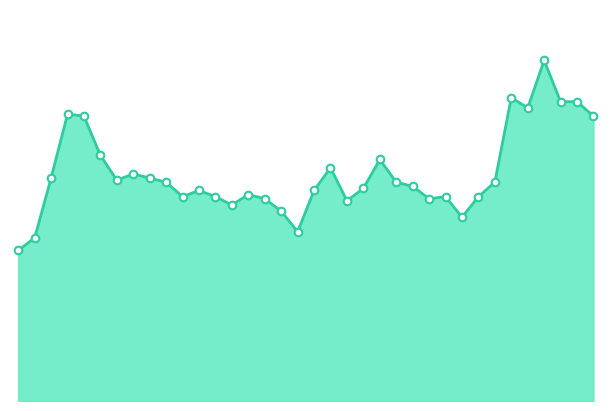

Is this an area chart (filled region under the line)?

Yes